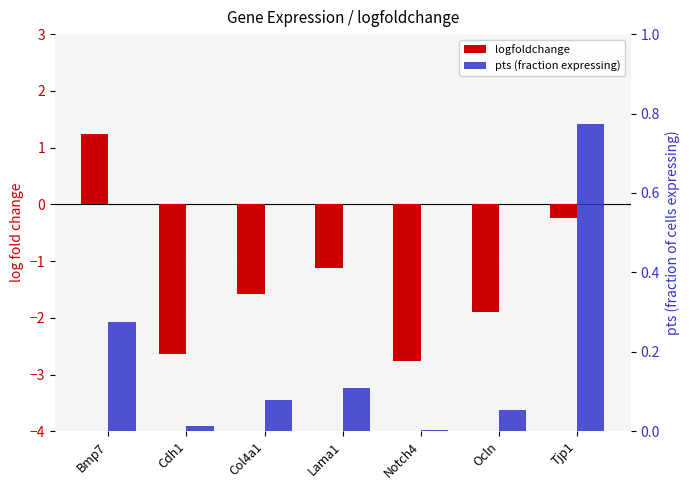

How many values in logfoldchange are below zero?

6